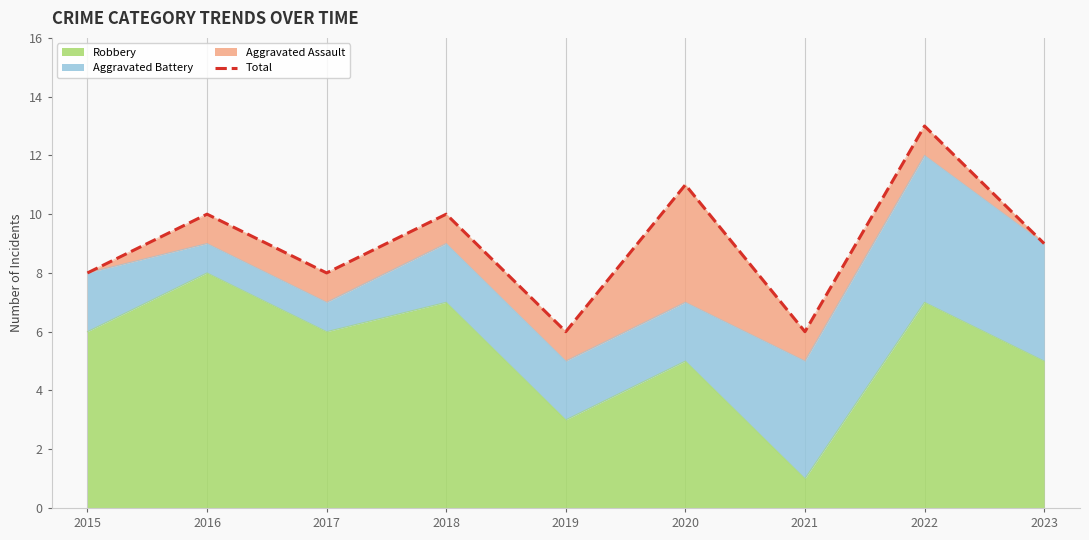

The value at 2018 is 14. True or false?

False